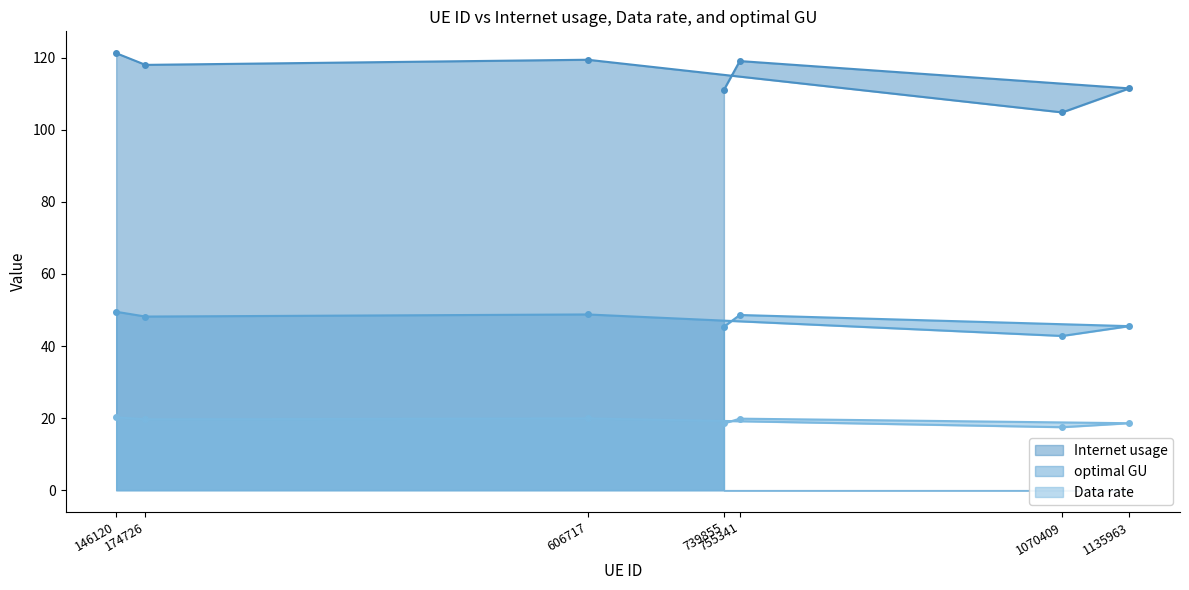

At how many categories does at least one series exceed 115?

4